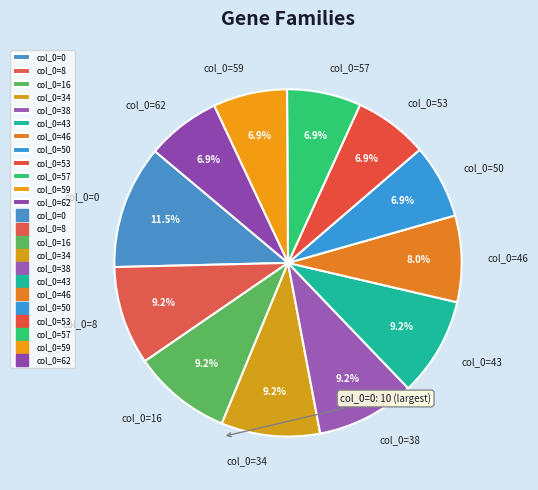

What percentage is NOT represented by col_0=50?

93.1%